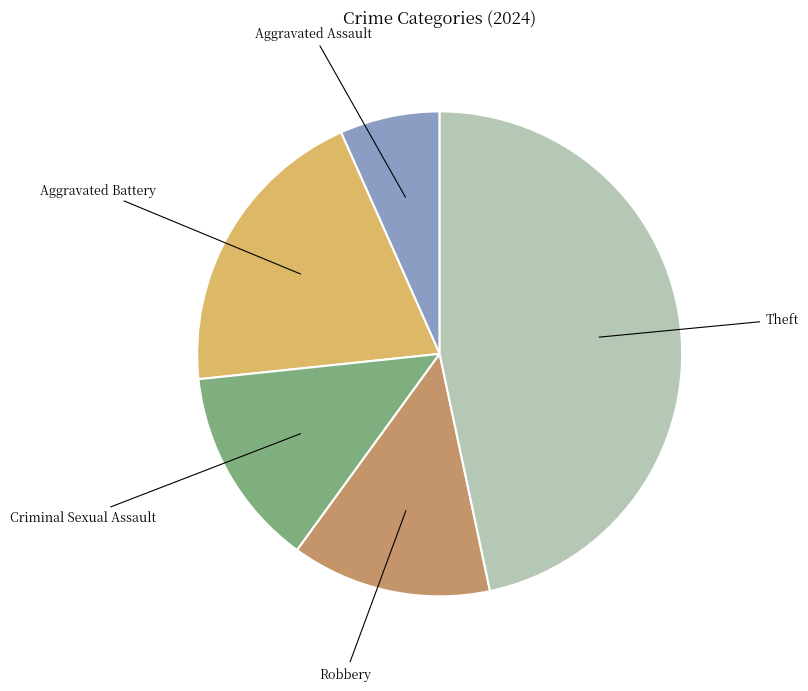

Is it true that Theft is 16% of the pie?

False